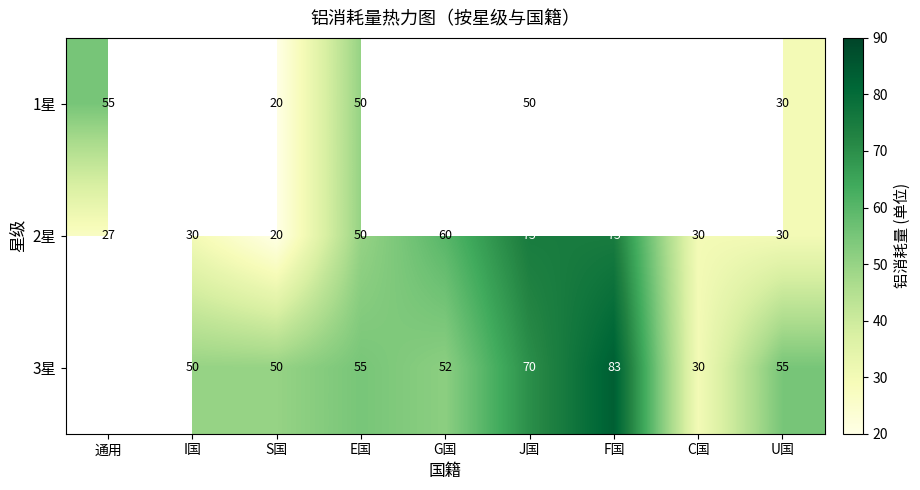

What is the total value across all series at U国?

115